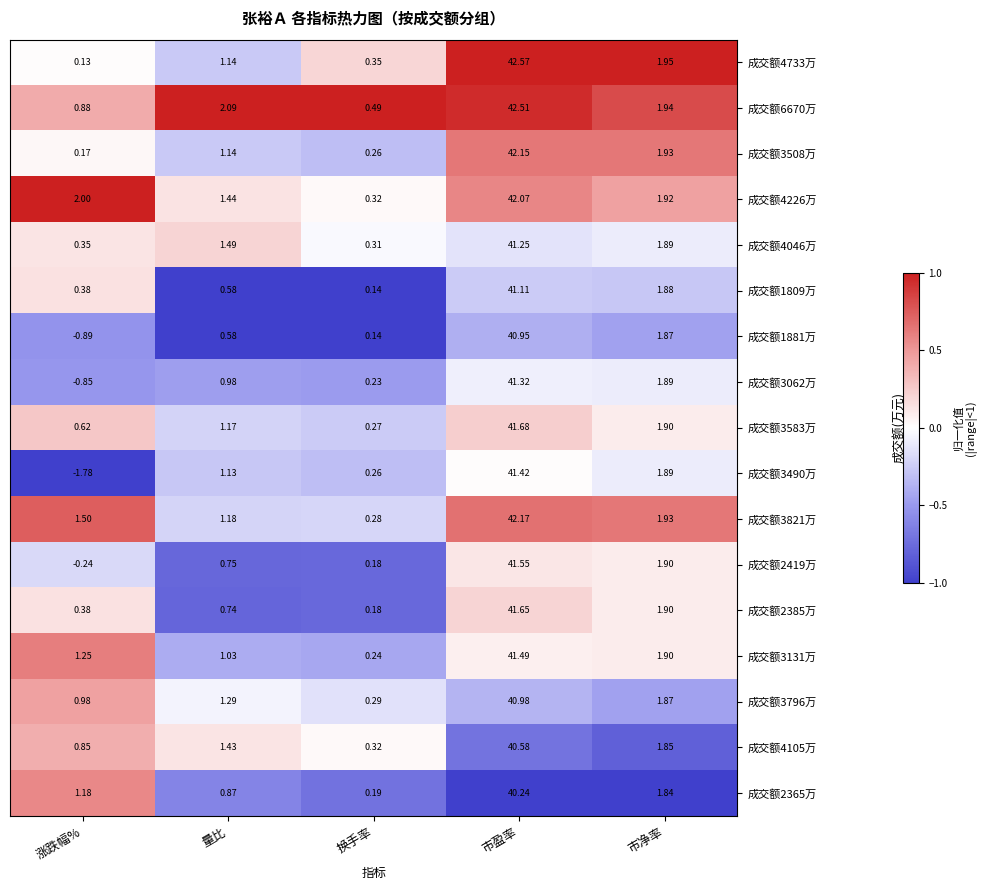

Which label corresponds to the smallest value in the chart?

涨跌幅%